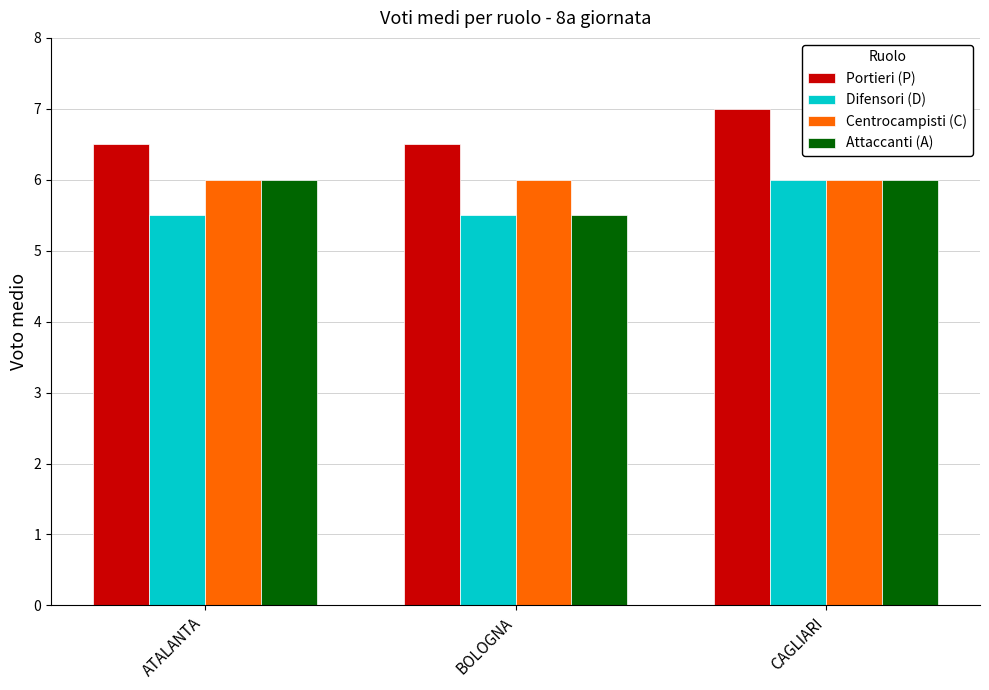

What is the minimum value for Attaccanti (A)?

5.5